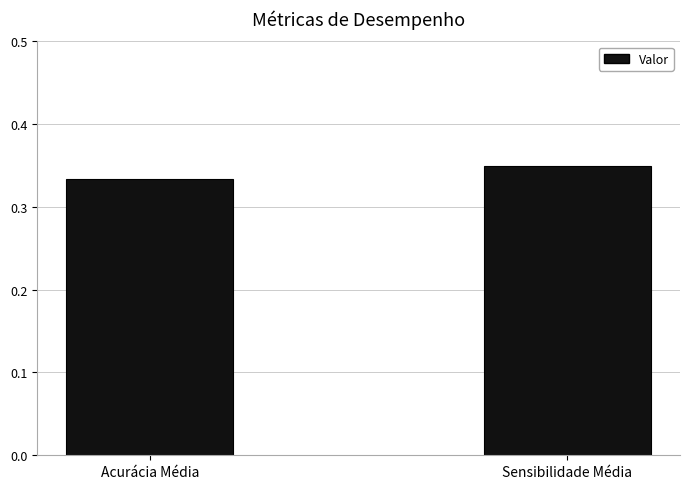

Rank the categories by value from lowest to highest.

Acurácia Média, Sensibilidade Média